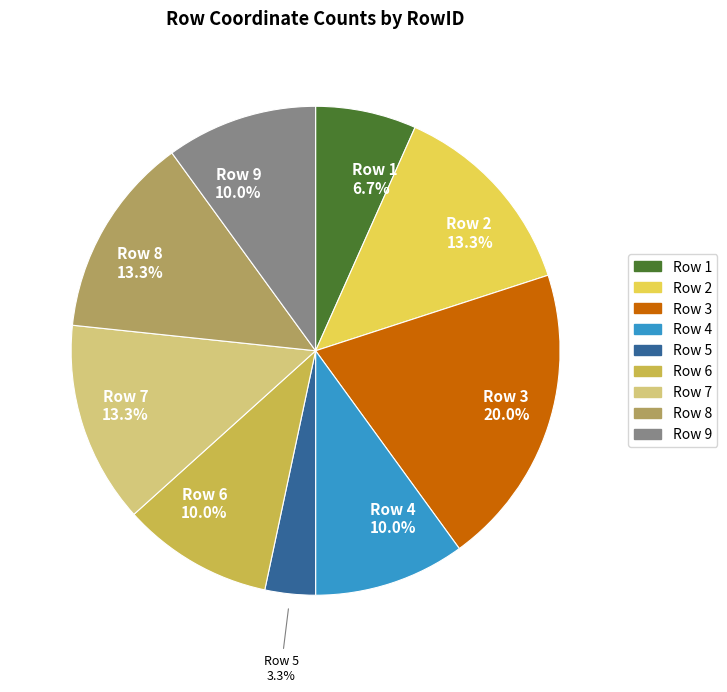

Does any single category account for the majority?

No